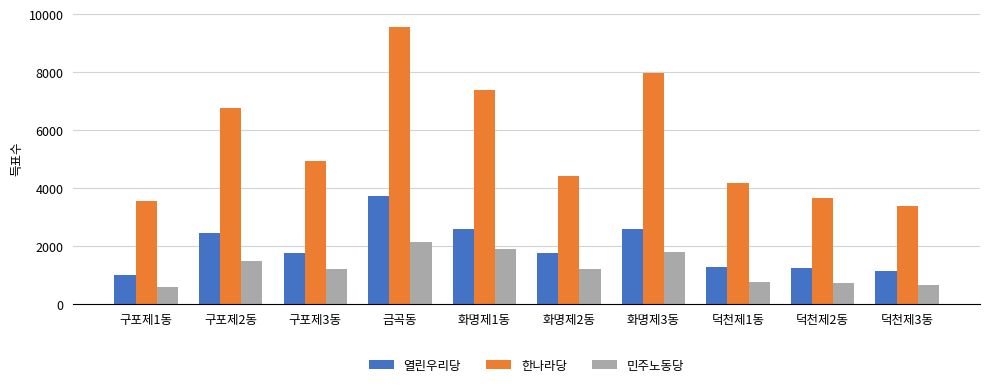

What is the difference between the maximum and minimum values in the 열린우리당 series?

2728